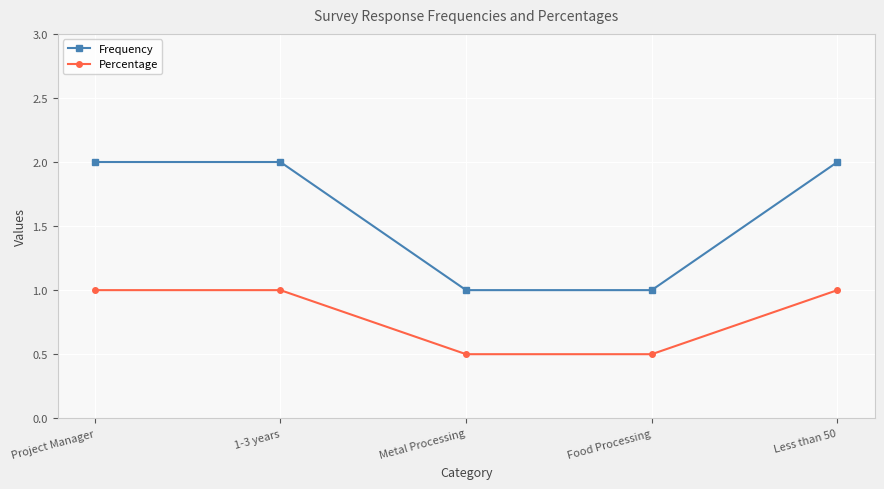

Is the value of Percentage at 1-3 years greater than the value of Frequency at 1-3 years?

No